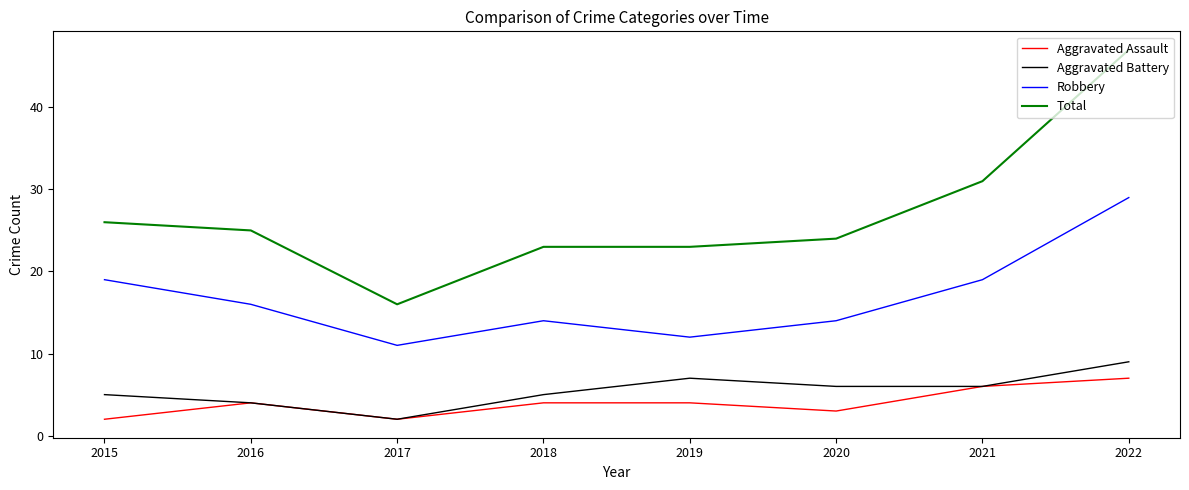

Is the value of Robbery at 2015 greater than the value of Aggravated Assault at 2015?

Yes